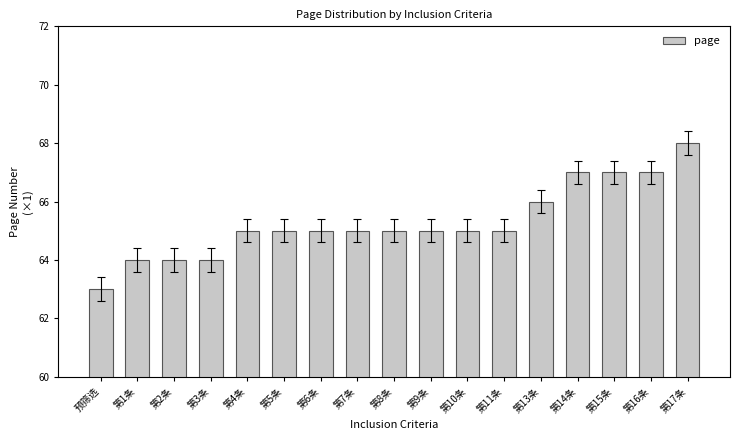

Are the bars horizontal?

No